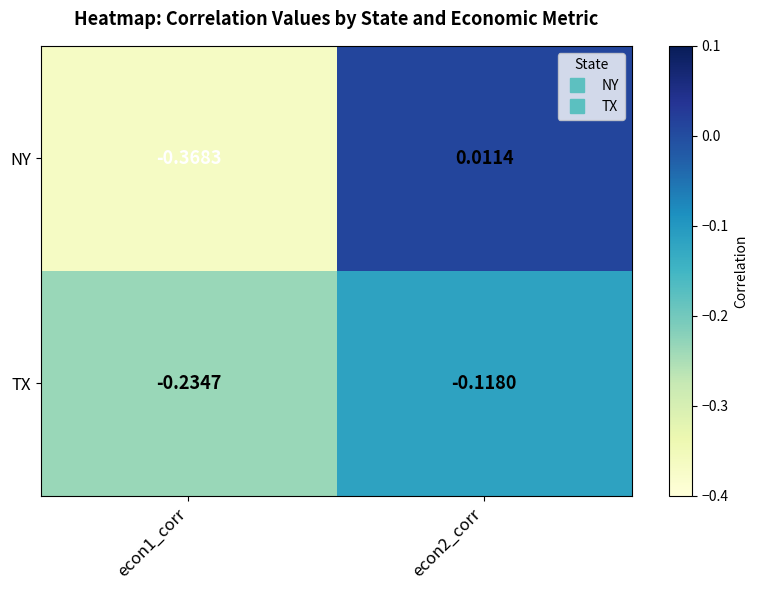

Is the value of NY at econ2_corr greater than the value of TX at econ1_corr?

Yes